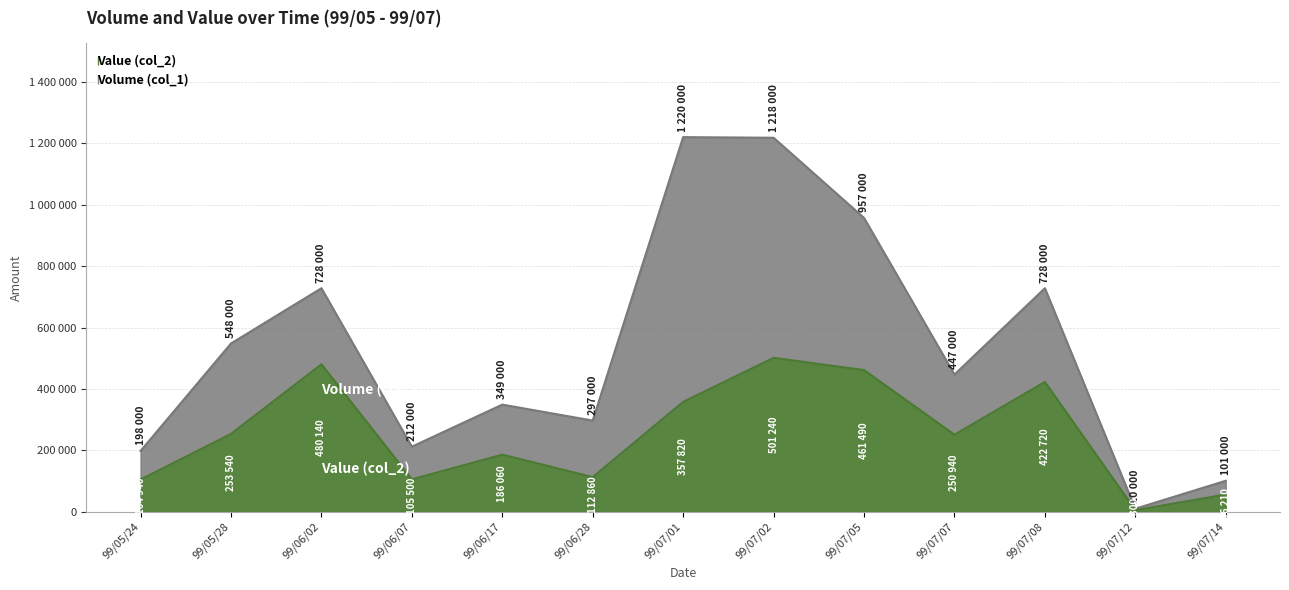

At which label is Value (col_2) closest to 253270?

99/05/28